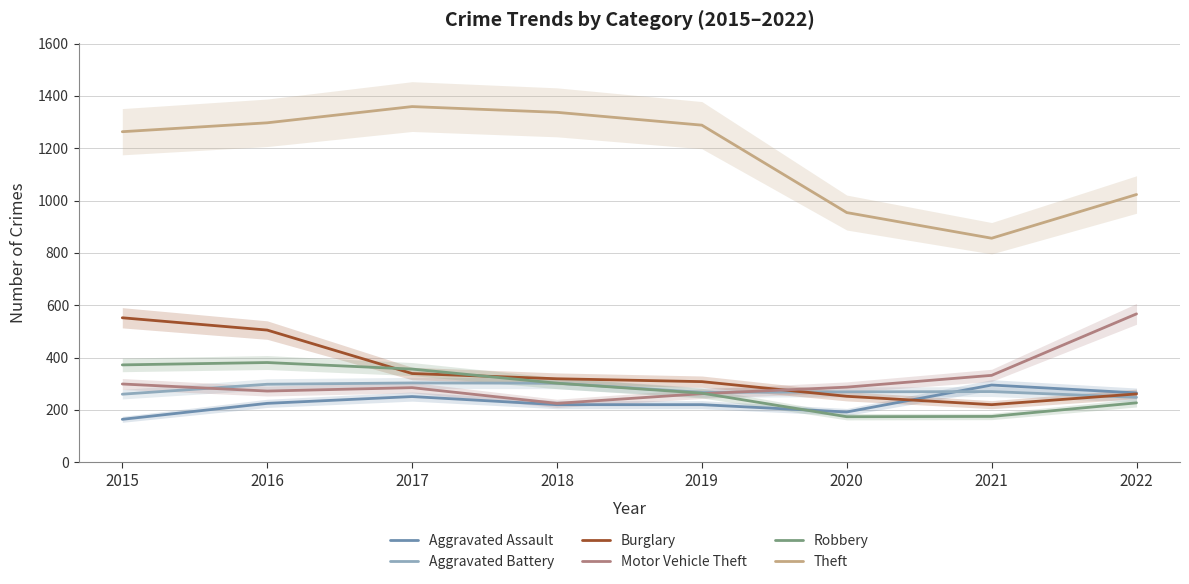

True or false: Aggravated Battery has a value of 391 at 2015.

False